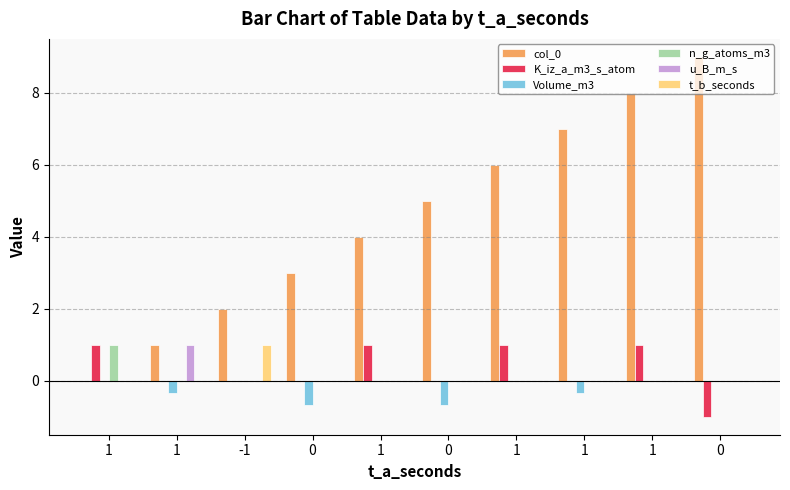

How many groups of bars are there?

10